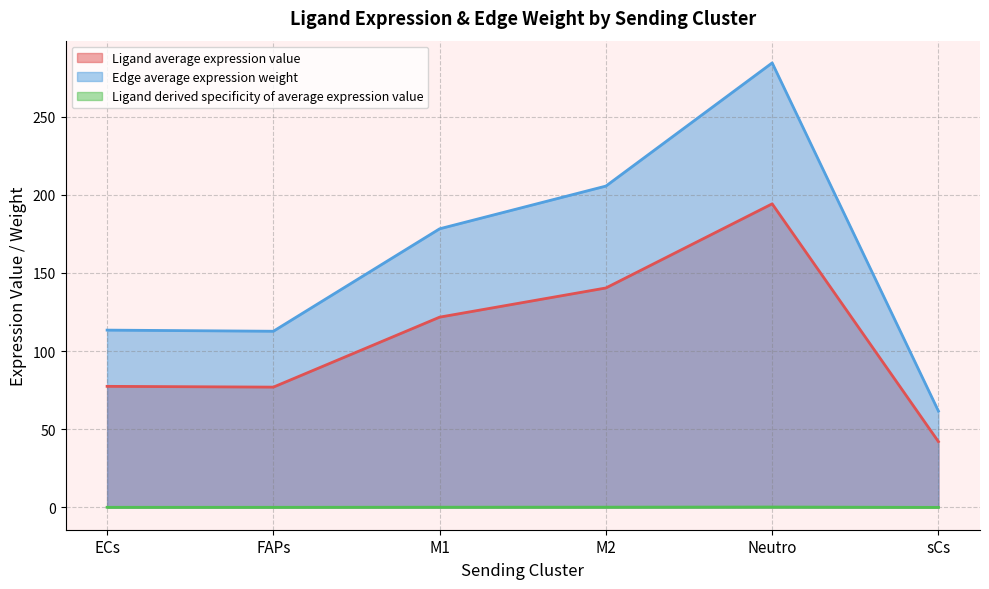

What is the value of the Edge average expression weight point at the 2nd from the left?

112.7